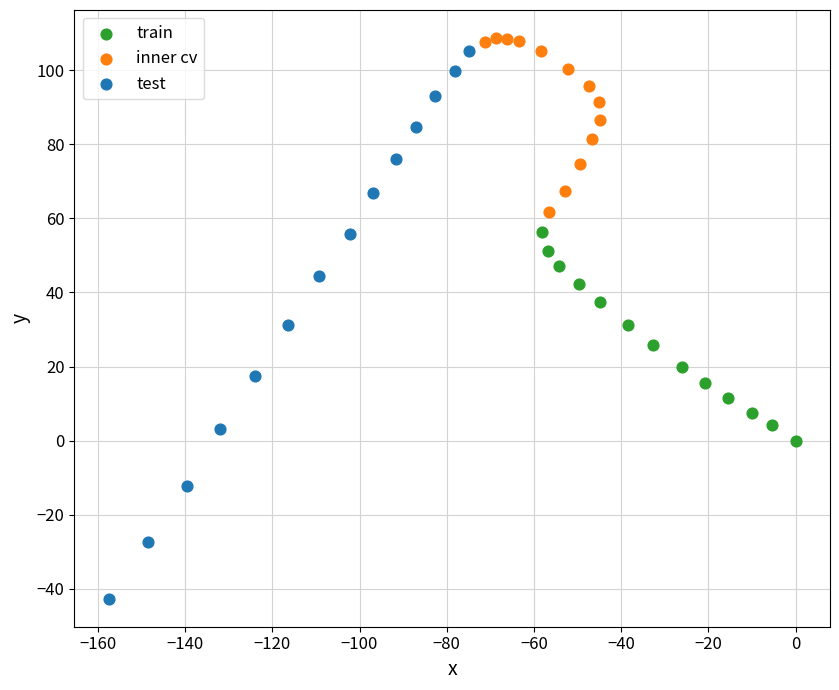

Which series has the largest Y range (max minus min)?

test